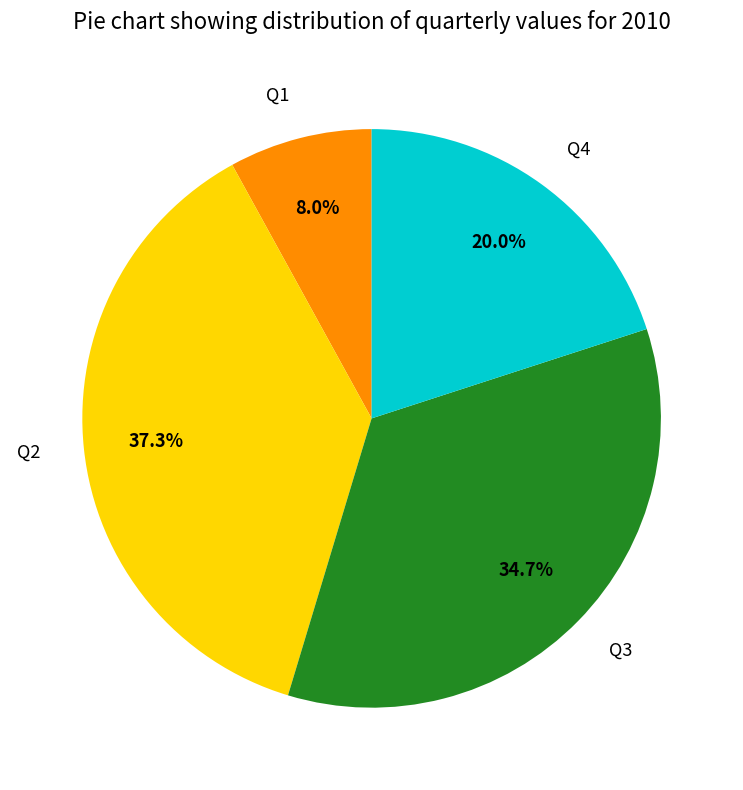

What portion of the pie excludes Q2?

62.7%